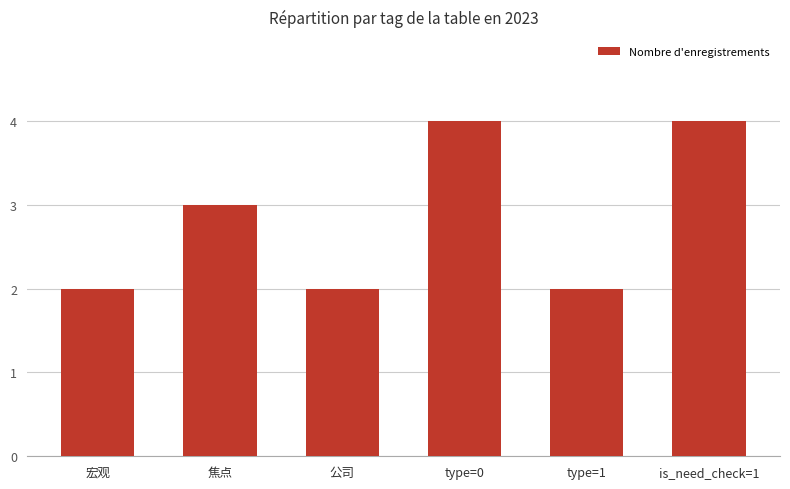

What is the approximate value at type=0?

4